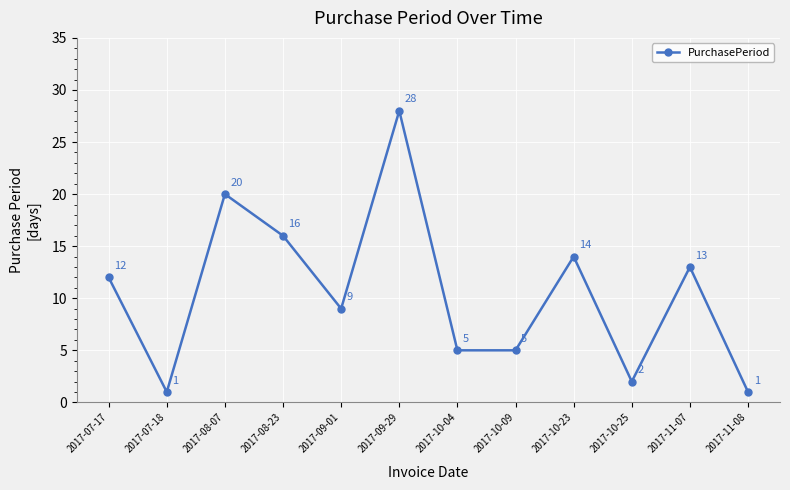

Reading left to right, extract all data points from this chart.

12	1	20	16	9	28	5	5	14	2	13	1